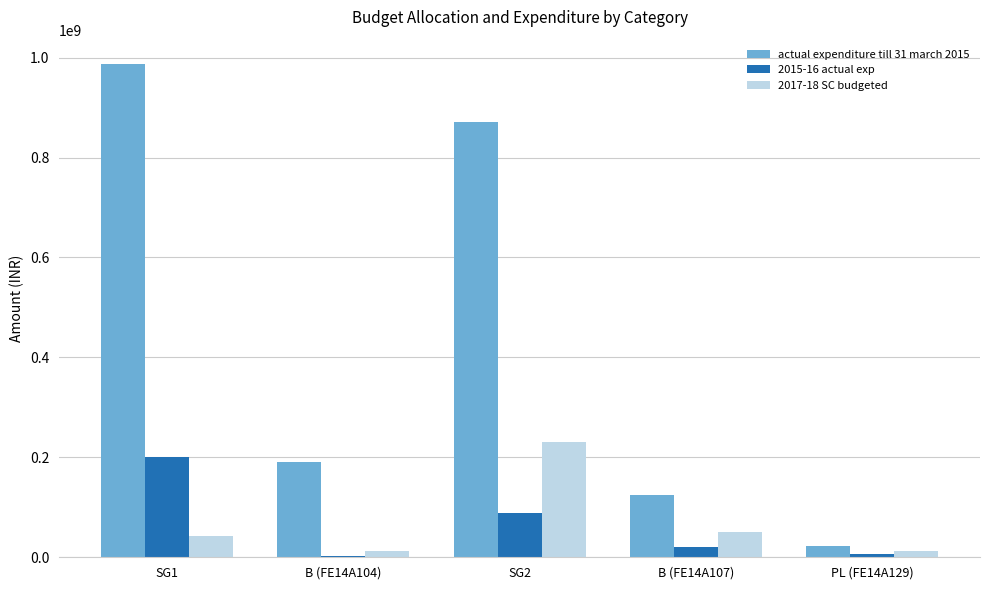

At SG2, list the series in order from largest to smallest.

actual expenditure till 31 march 2015, 2017-18 SC budgeted, 2015-16 actual exp